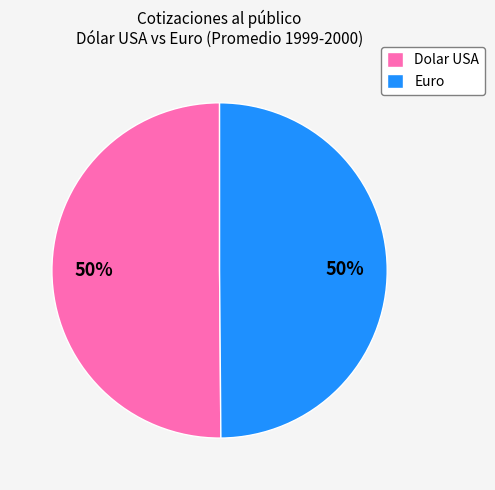

Count the number of slices in the pie.

2